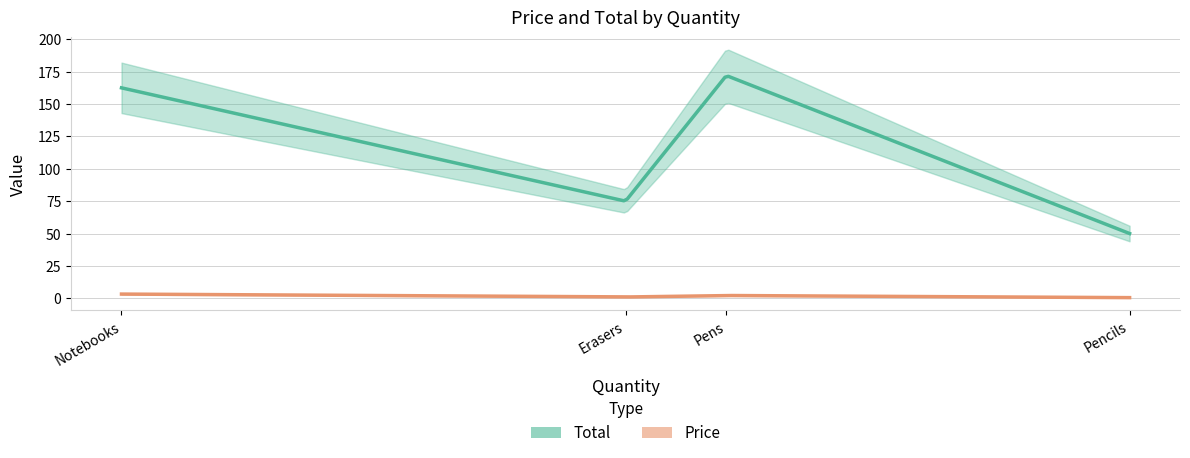

What are all the series names shown in the legend?

Total, Price